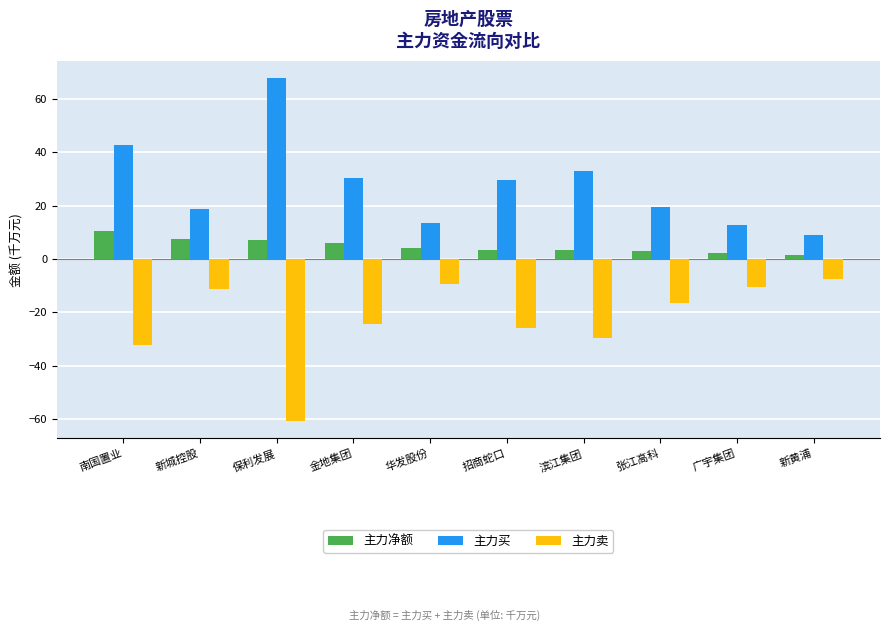

What is the value of the 主力买 bar at the 4th from the left?

30.2